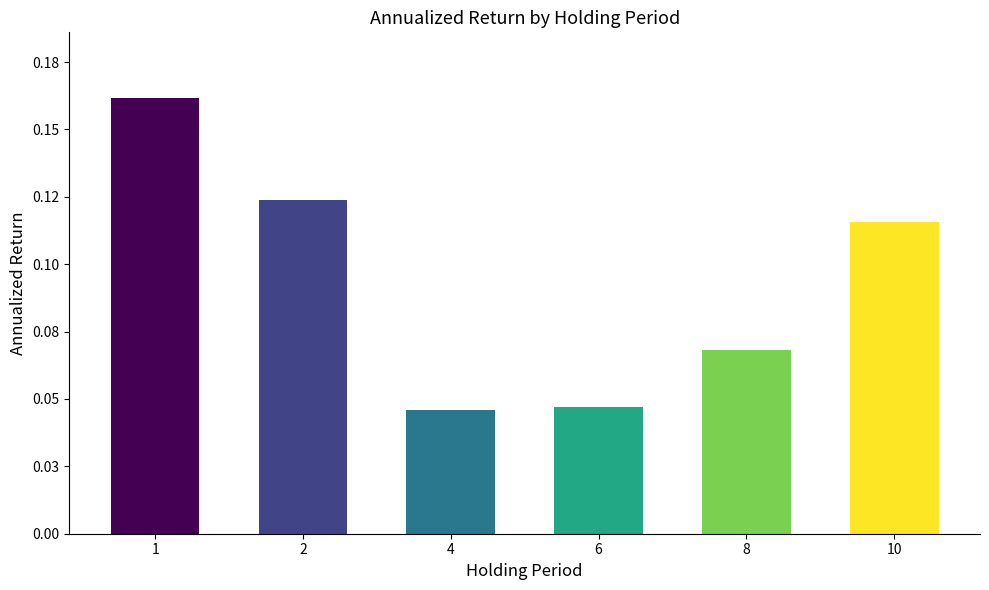

Which category has the lowest value across all series?

4